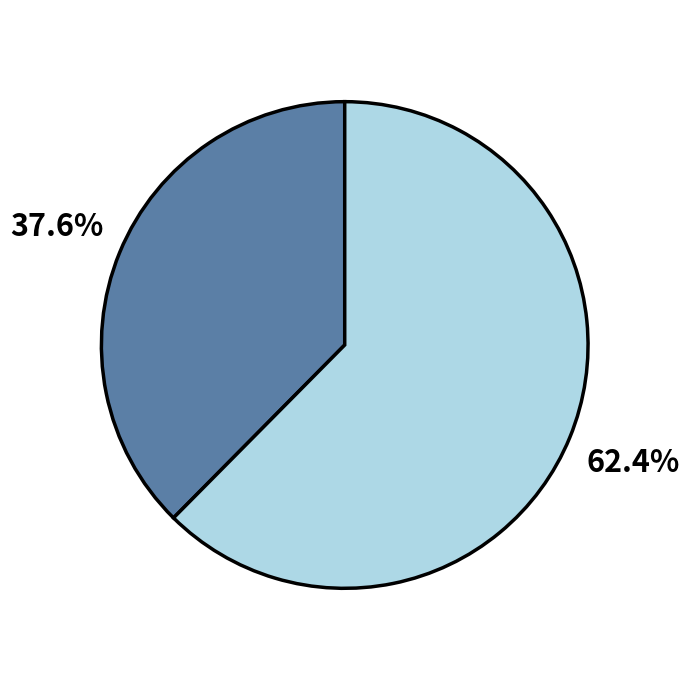

Does any single category account for the majority?

Yes